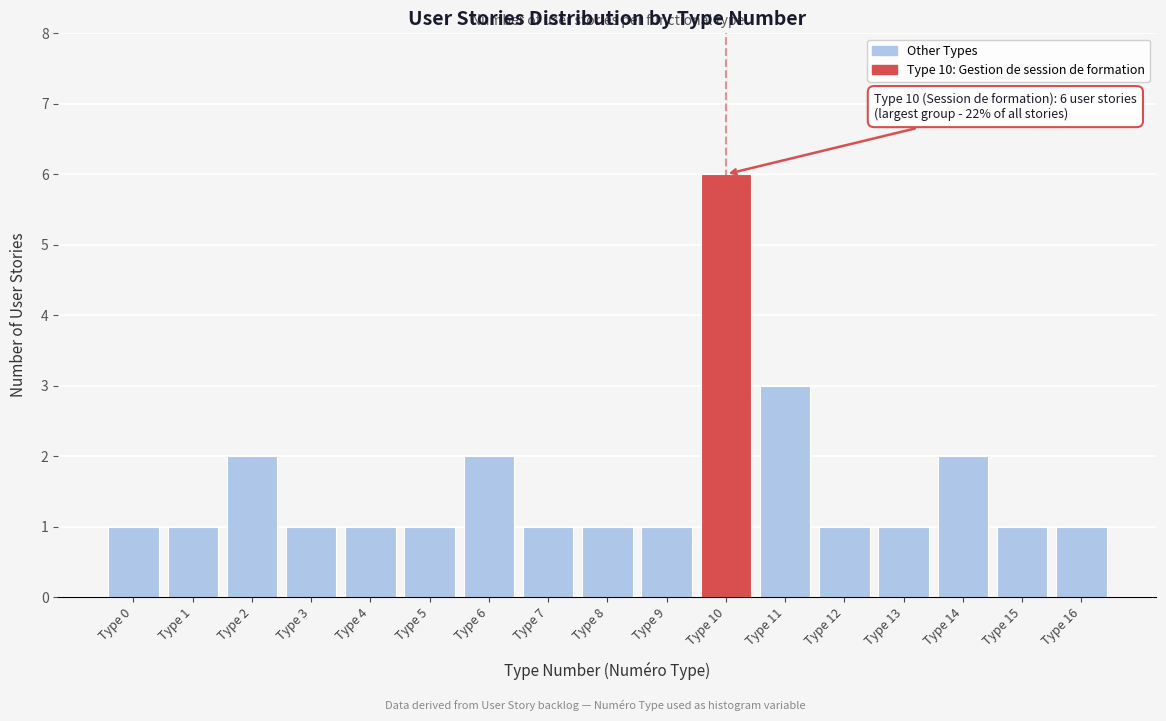

Reading right to left, what are all the values shown in this chart?

1	1	2	1	1	3	6	1	1	1	2	1	1	1	2	1	1